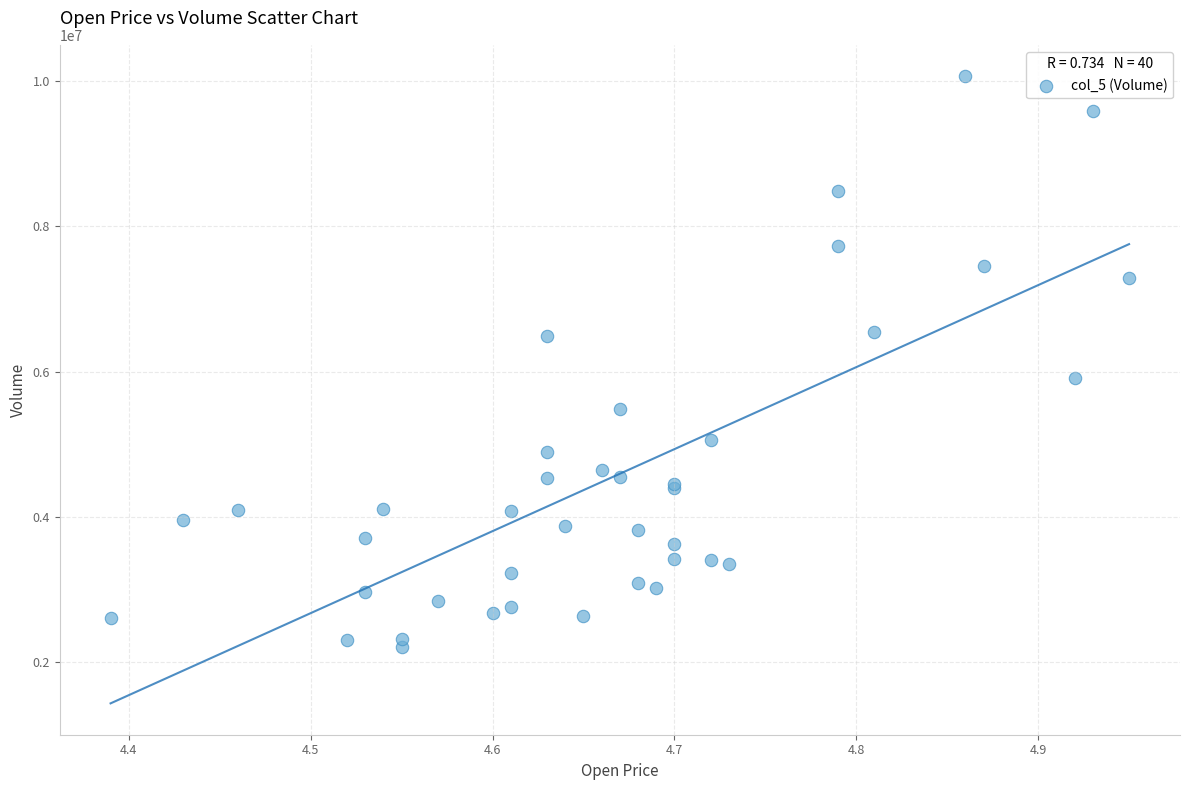

What Y value in the scatter plot is closest to 6141138?

5916800